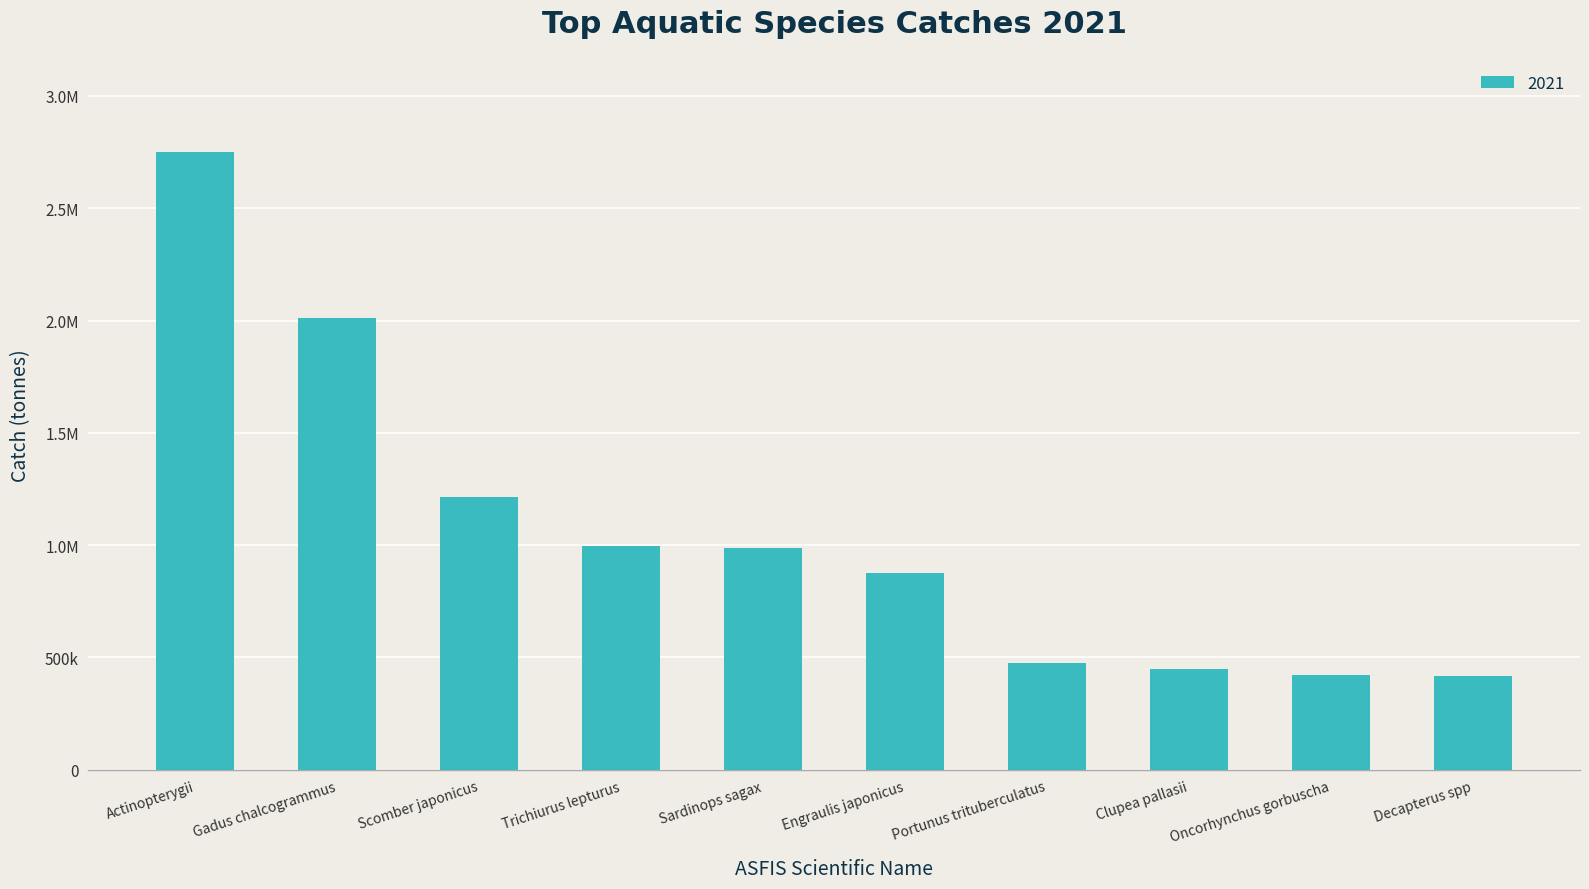

Reading left to right, list all the values displayed in this chart.

Actinopterygii=2748936.2	Gadus chalcogrammus=2010363.0	Scomber japonicus=1213337.6	Trichiurus lepturus=996304.3	Sardinops sagax=988481.0	Engraulis japonicus=877822.6	Portunus trituberculatus=476019.5	Clupea pallasii=449712.0	Oncorhynchus gorbuscha=419808.0	Decapterus spp=417895.4